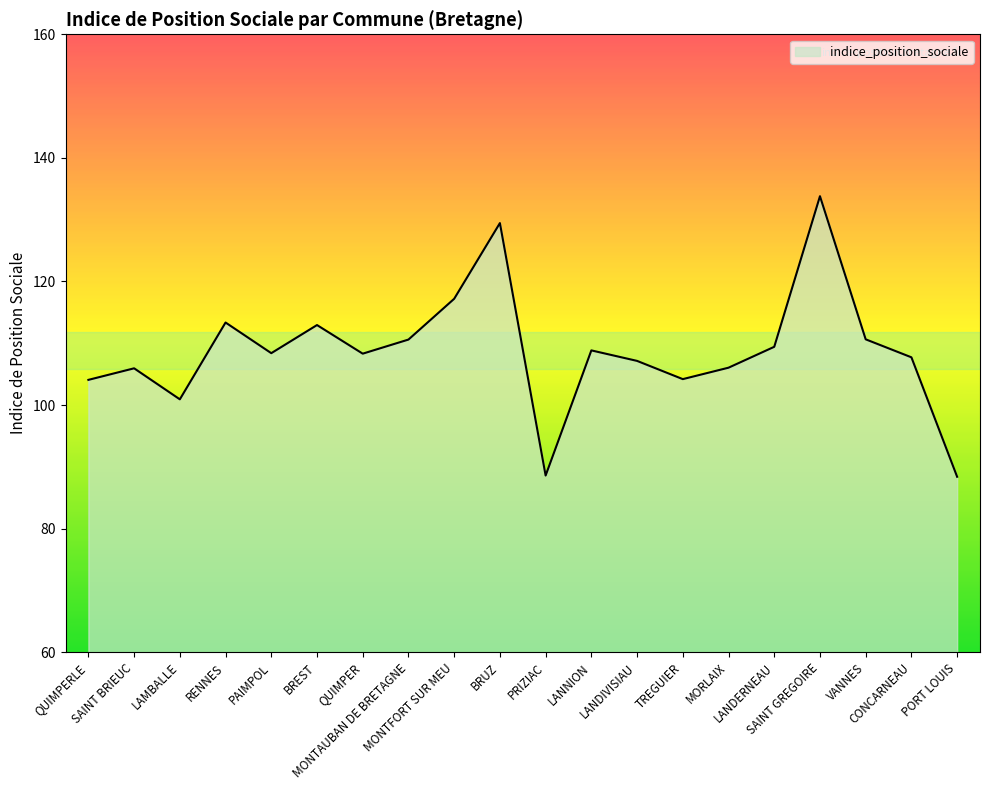

What is the greatest value displayed?

133.8